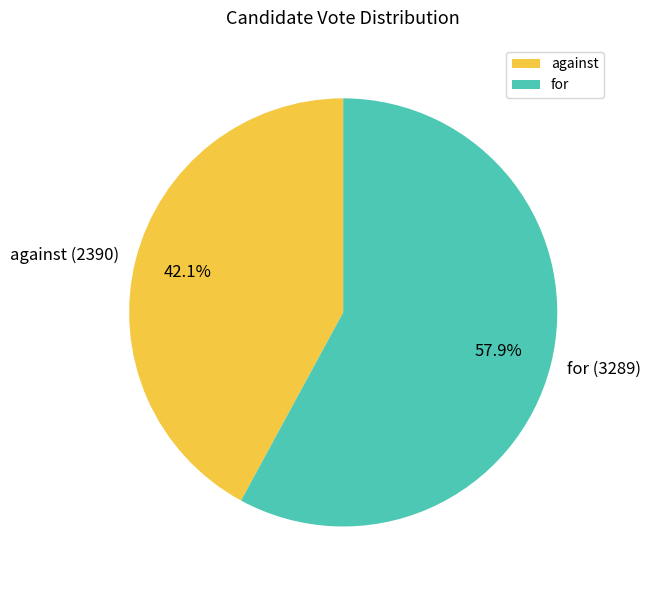

True or false: against accounts for 42% of the total.

True